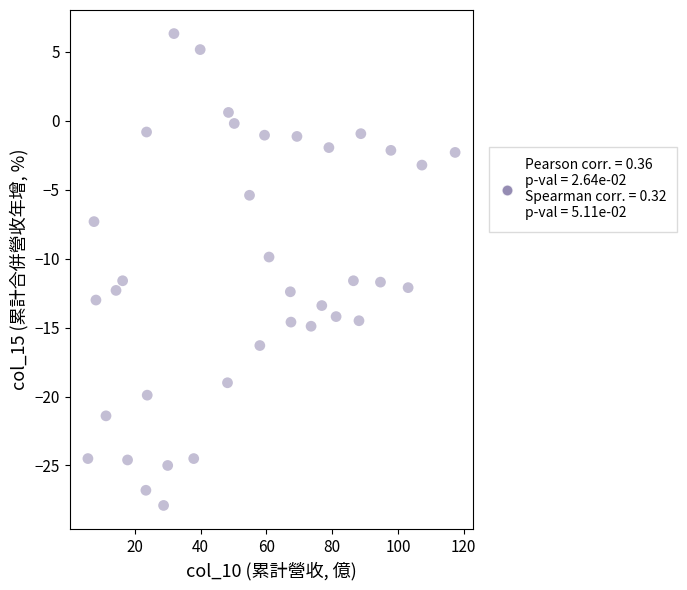

What is the range of Y values (max minus min)?

34.2